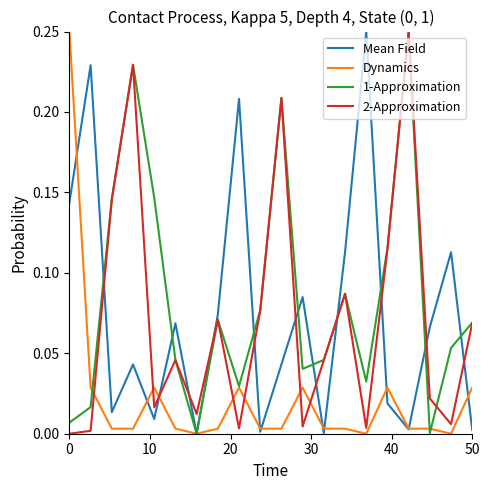

Which series ends up on top after the final intersection of 2-Approximation and Dynamics?

2-Approximation